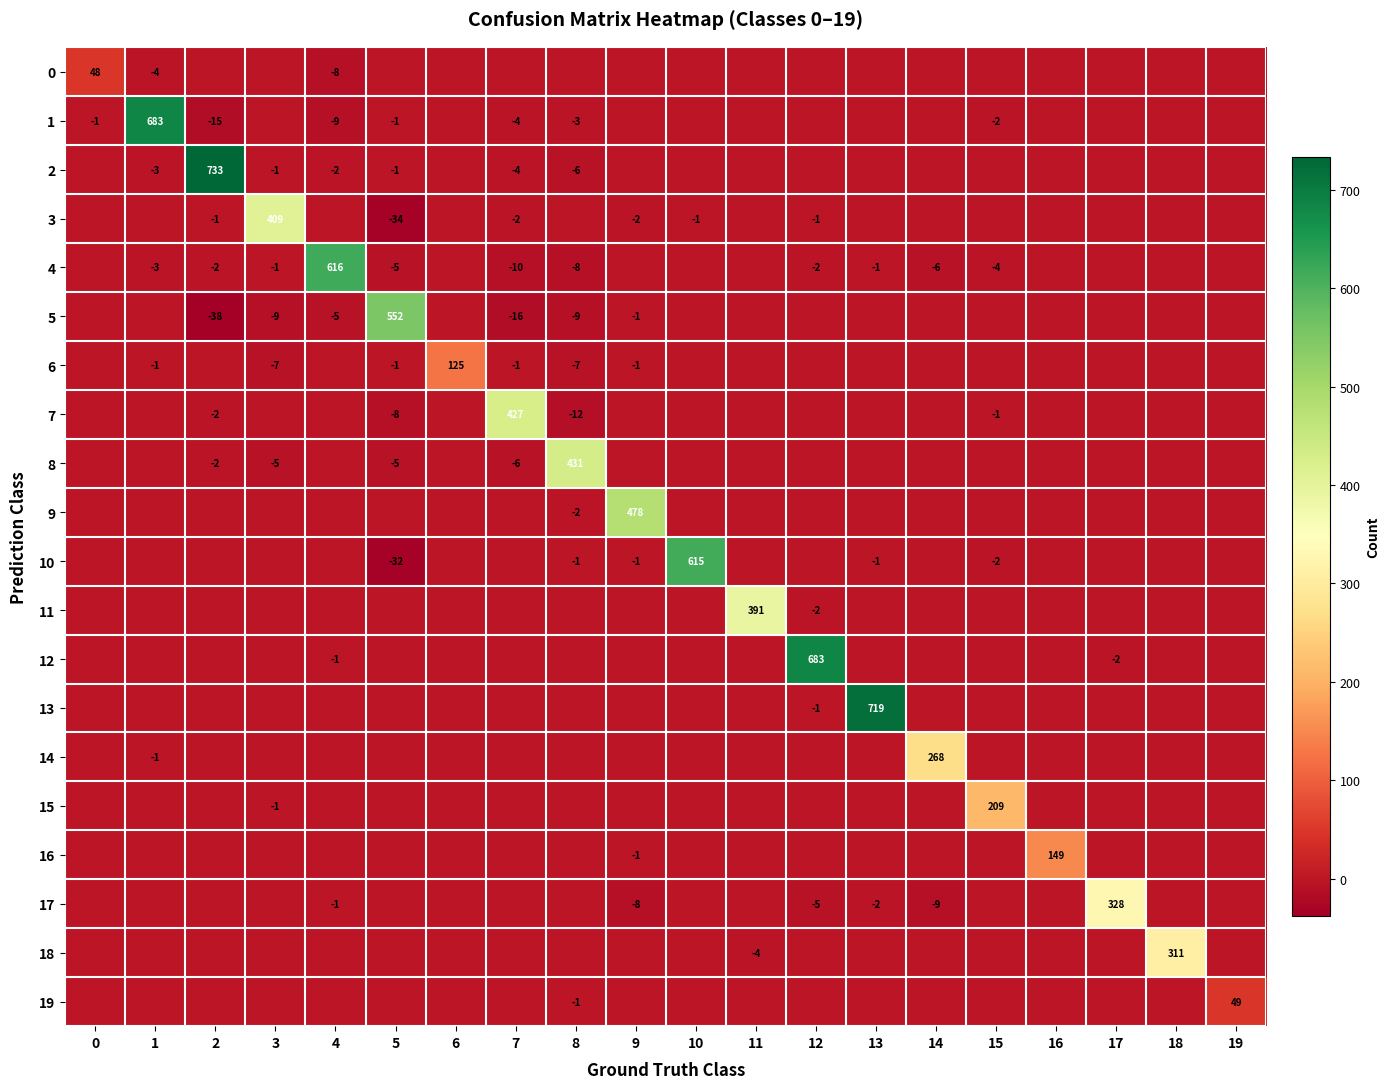

Between 12 and 11, which is larger?

12